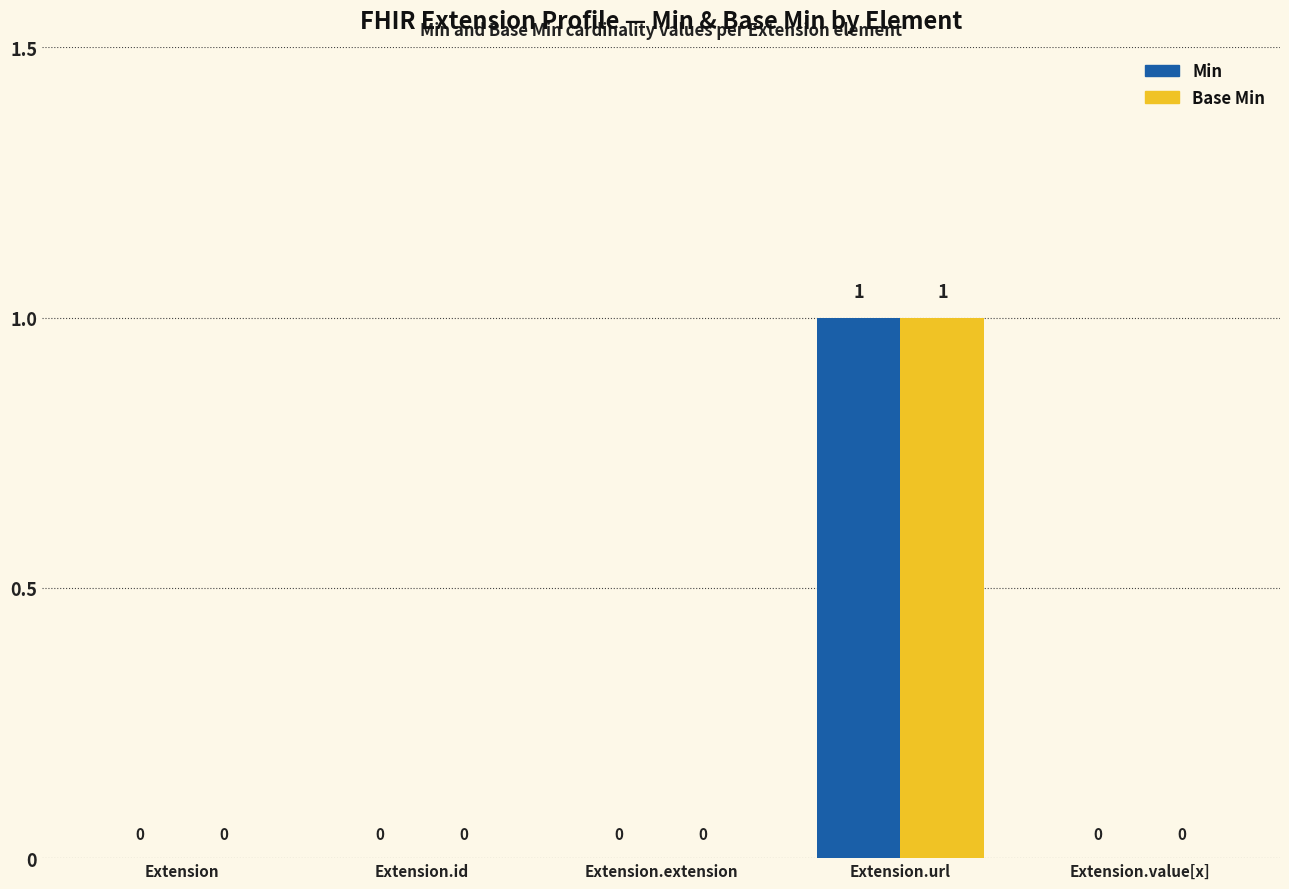

The Min series shows 0 at Extension.extension. True or false?

True